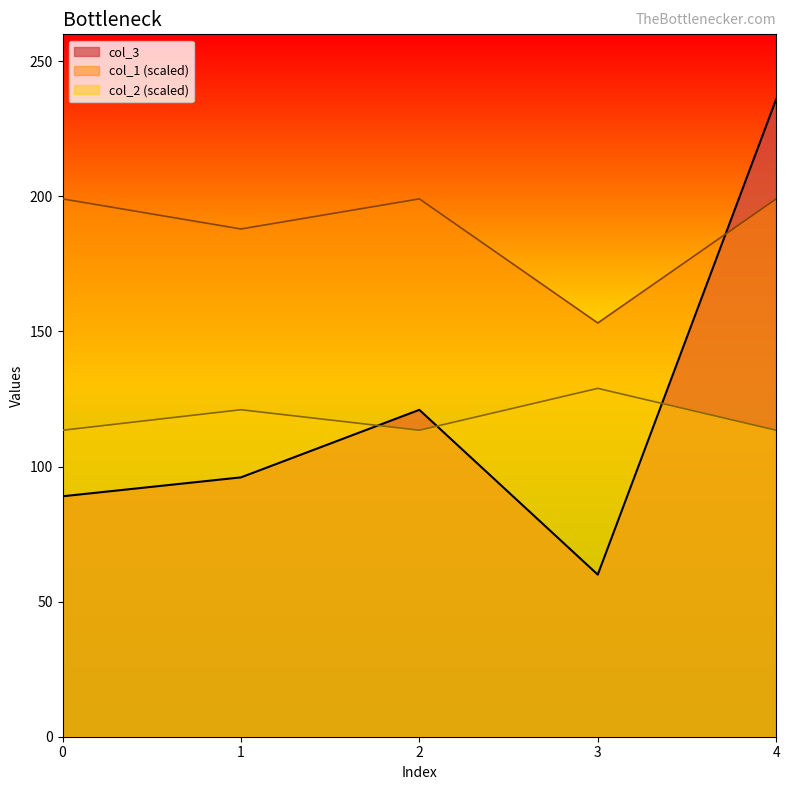

In col_3, how many points are higher than both neighbors (excluding endpoints)?

1